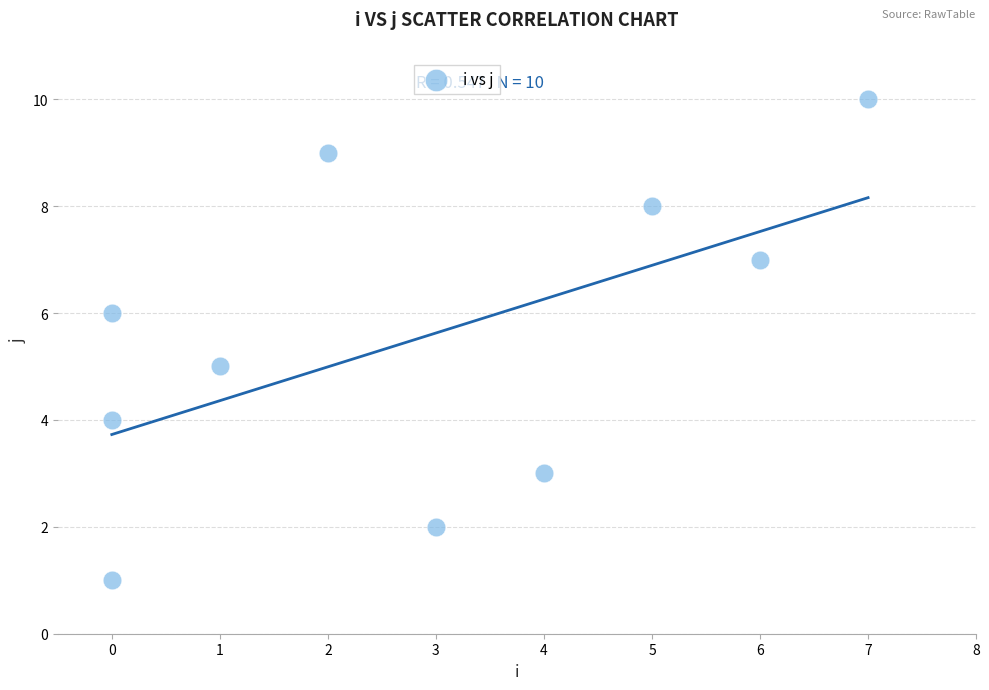

What is the average X value?

3